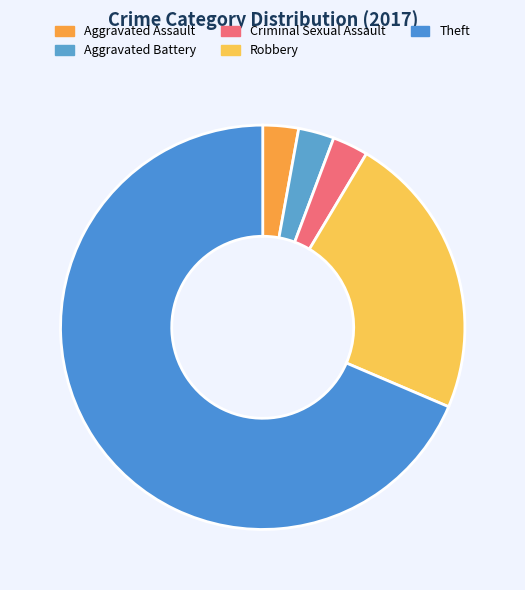

Count the number of slices in the pie.

5